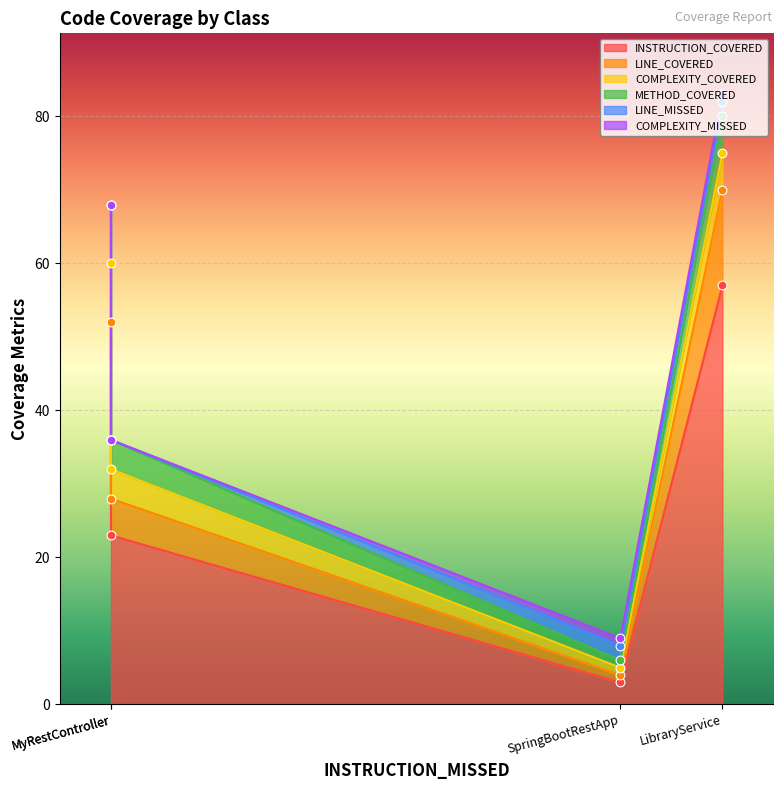

Which series has the largest total across all categories?

INSTRUCTION_COVERED